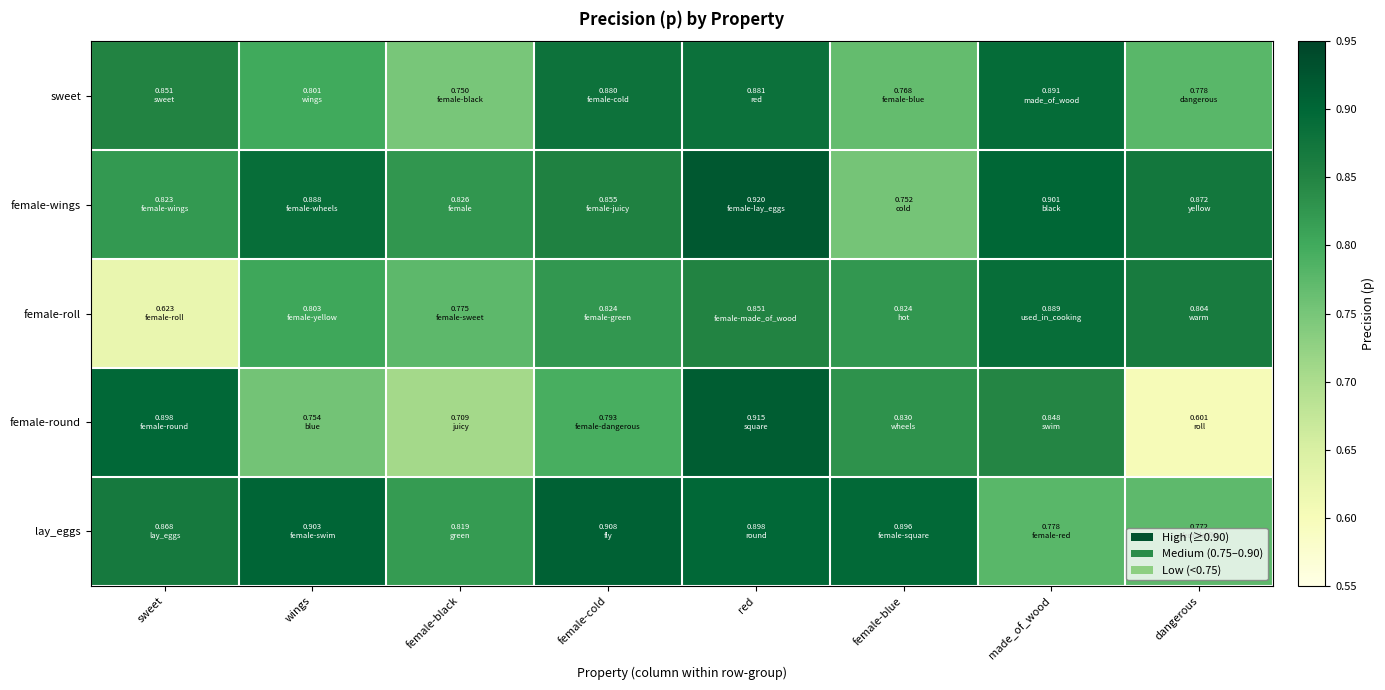

What is the spread (max minus min) of values at sweet?

0.3